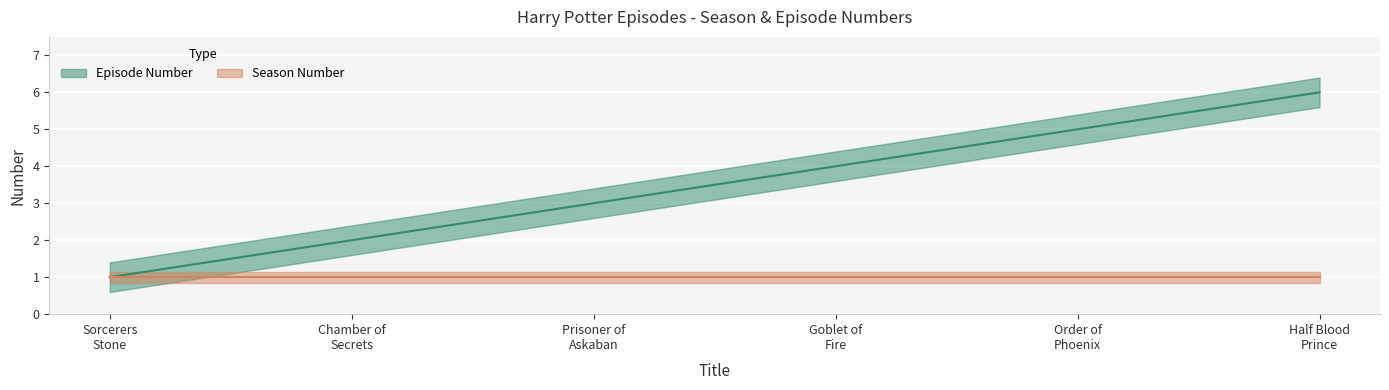

List the labels in order of value, largest first.

Half Blood Prince, Order of Phoenix, Goblet of Fire, Prisoner of Askaban, Chamber of Secrets, Sorcerers Stone